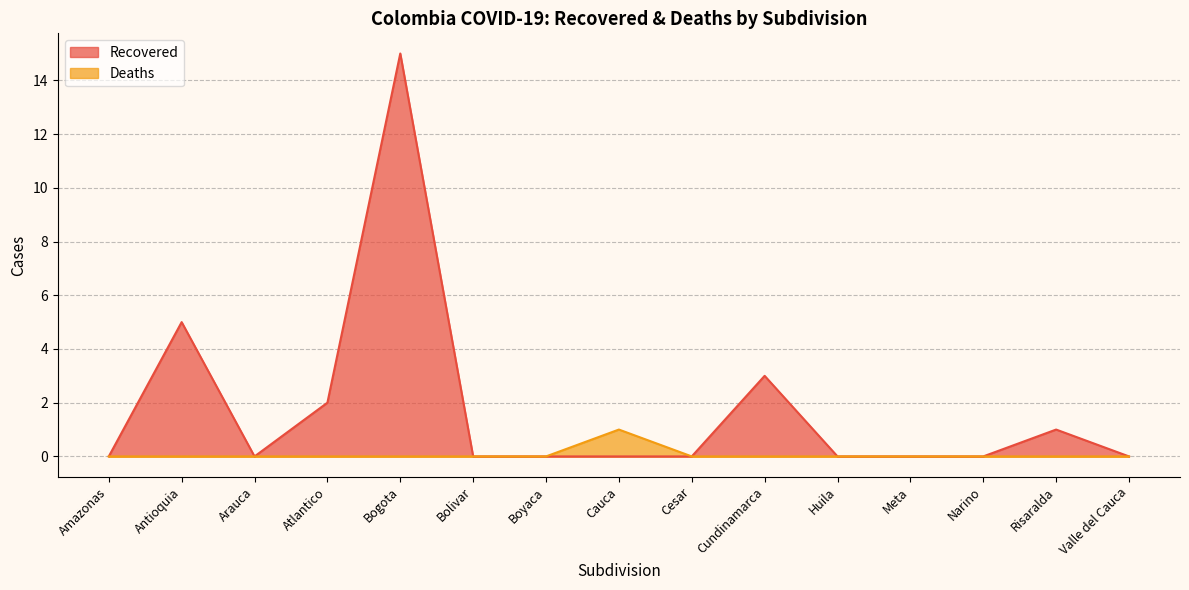

True or false: Recovered and Deaths intersect in this chart.

False